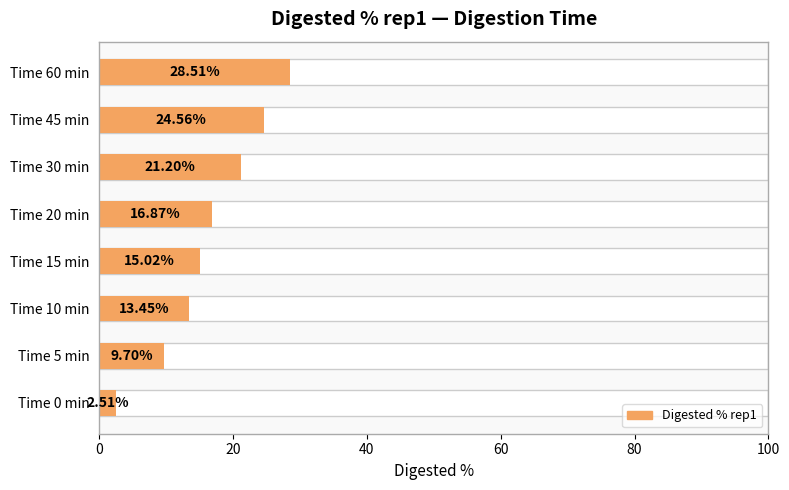

Does the chart contain stacked bars?

No